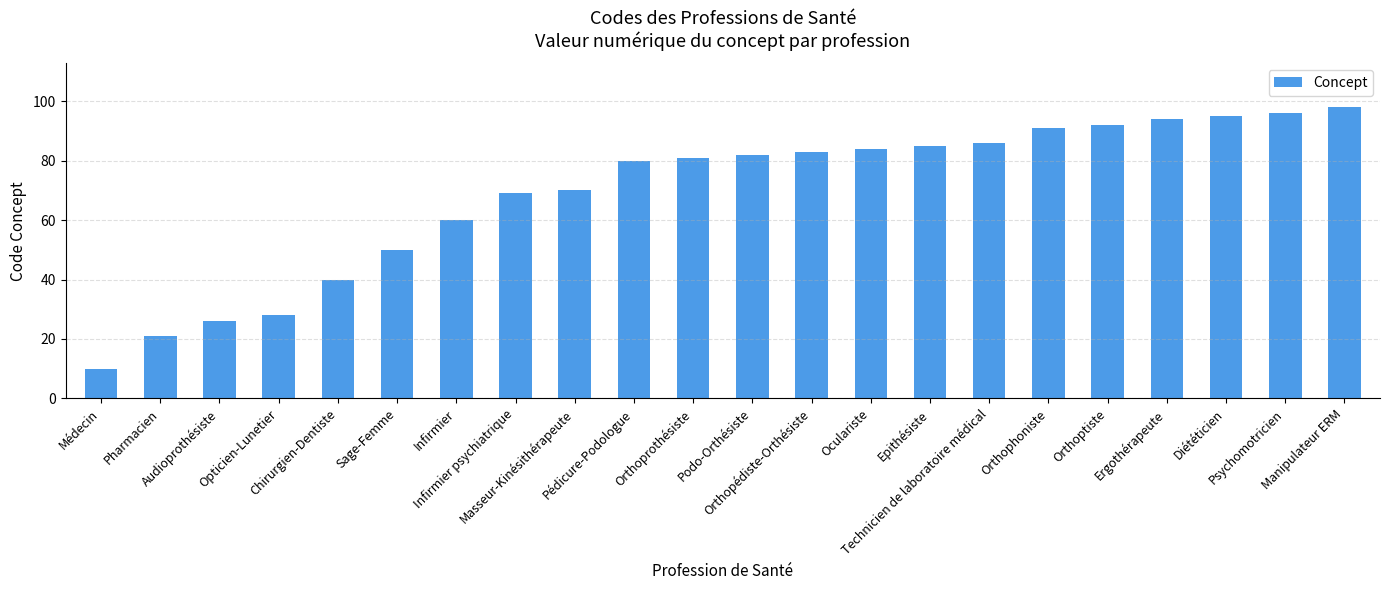

What is the approximate value at Opticien-Lunetier?

28